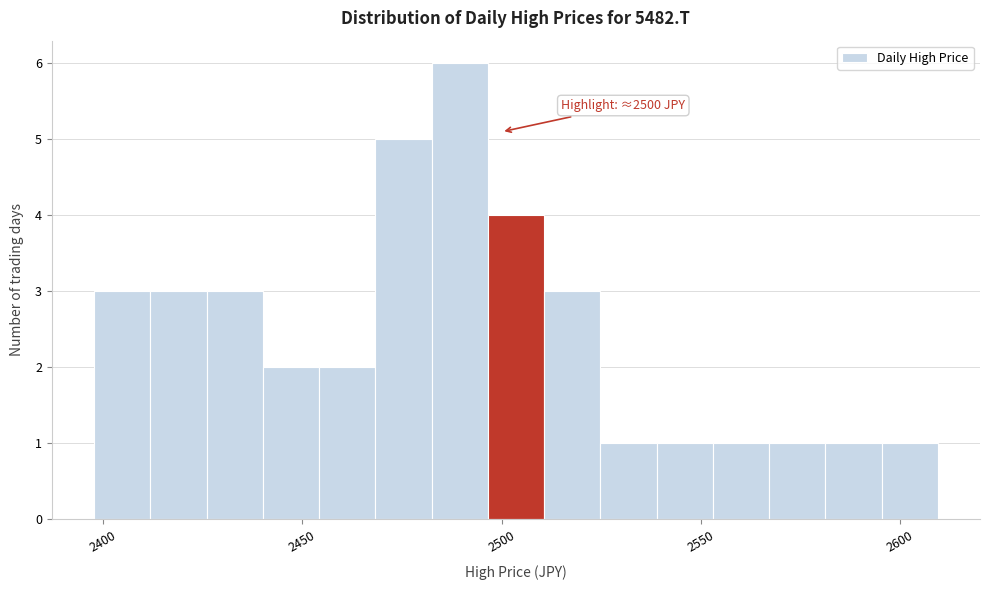

Read against the x-axis, roughly where is the centre of the tallest bar?

2490